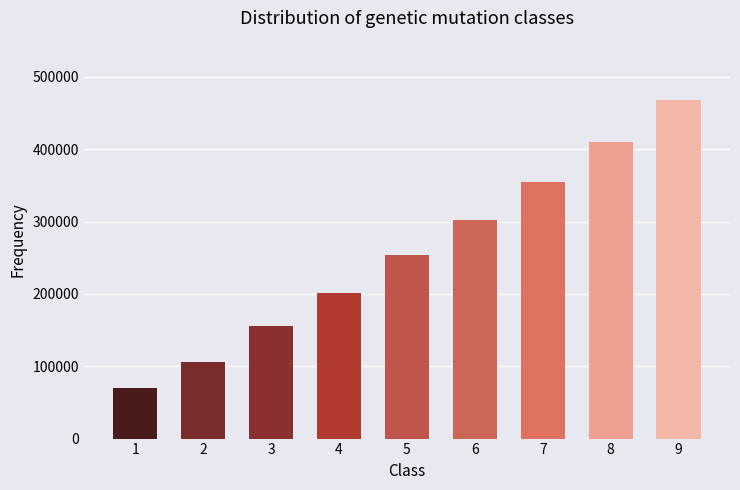

The value at 1 is 26417.8. True or false?

False